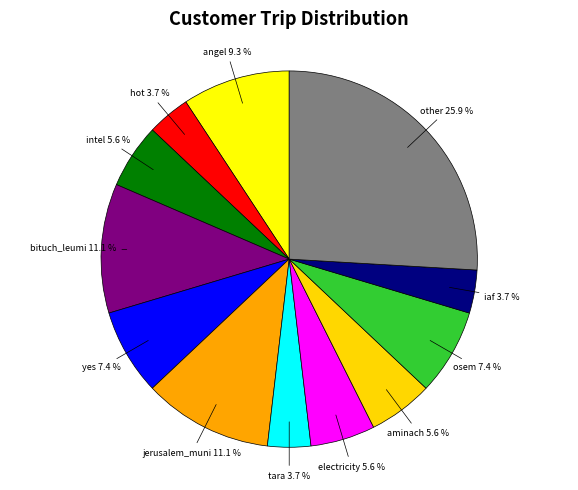

Does tara account for over 50% of the chart?

No